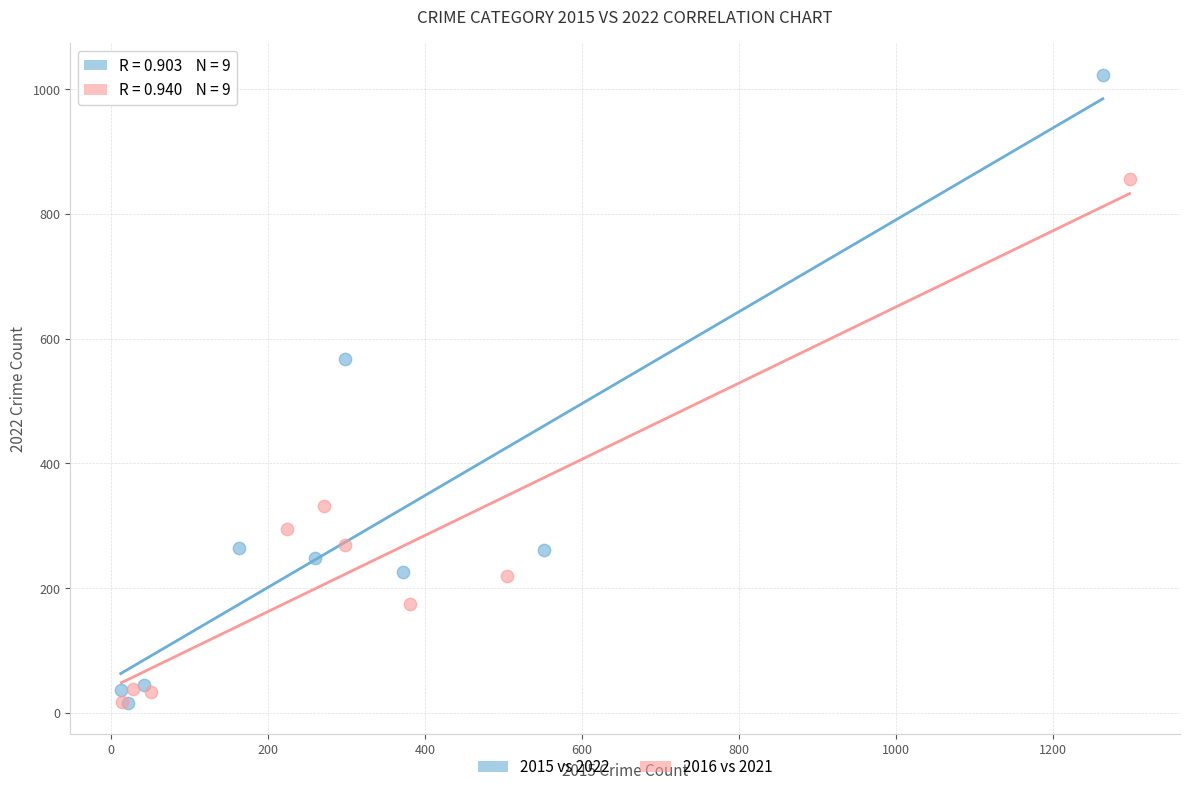

What are all the series names shown in the legend?

2015 vs 2022, 2016 vs 2021